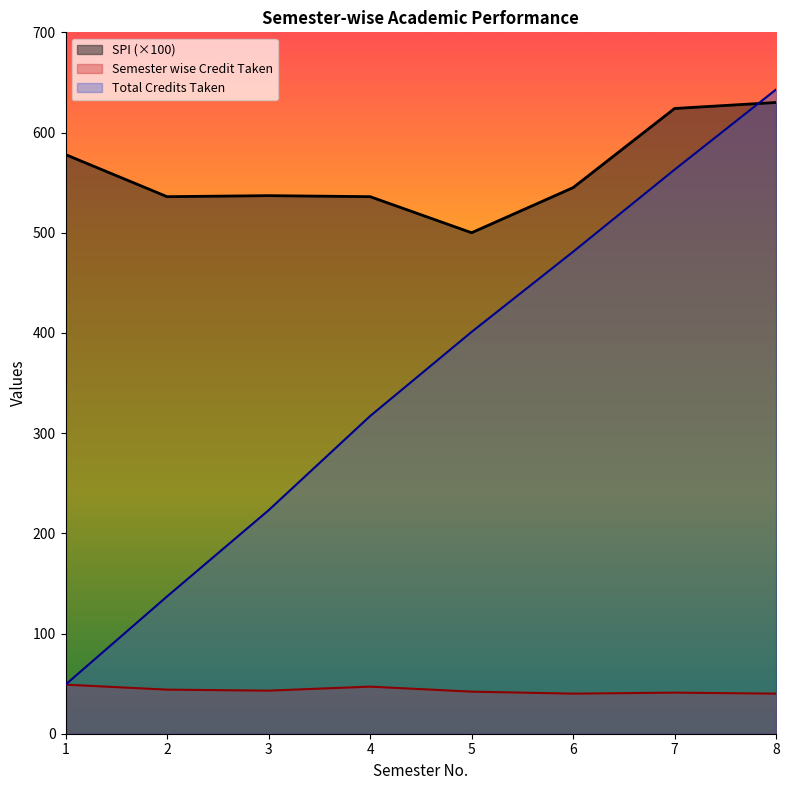

What is the difference between the highest and lowest values at 3?

494